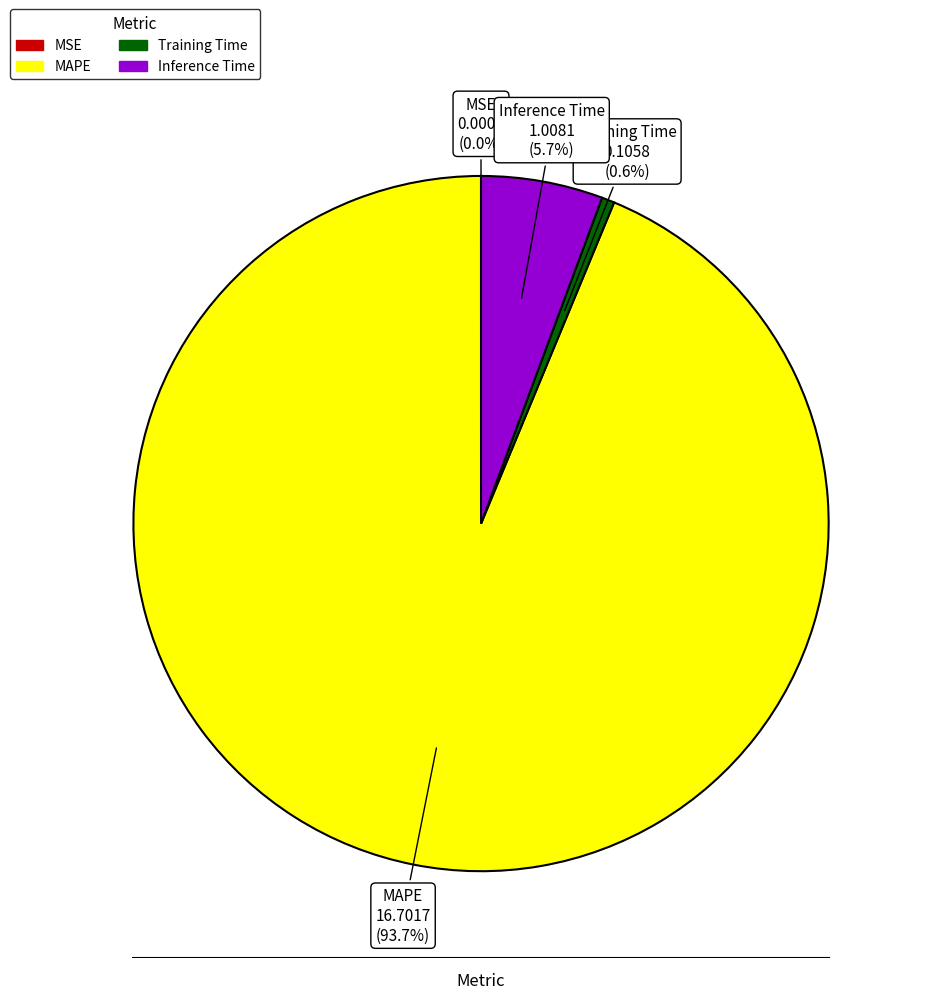

Which slice is the largest?

MAPE